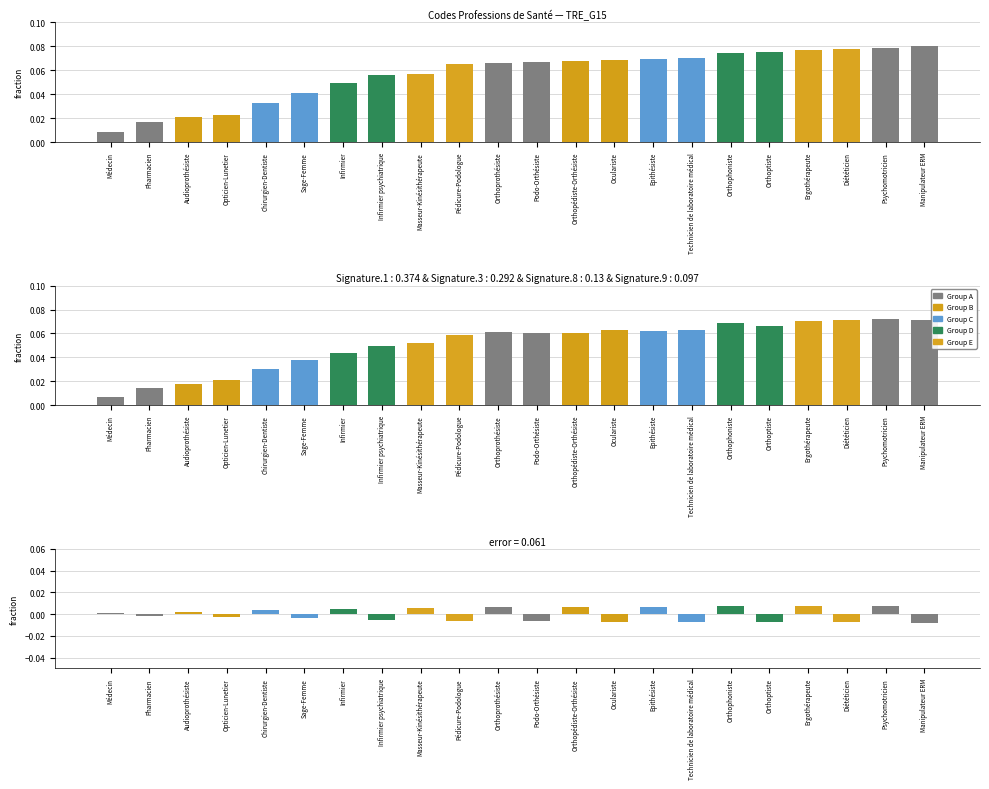

What position from the right is Orthoprothésiste?

12